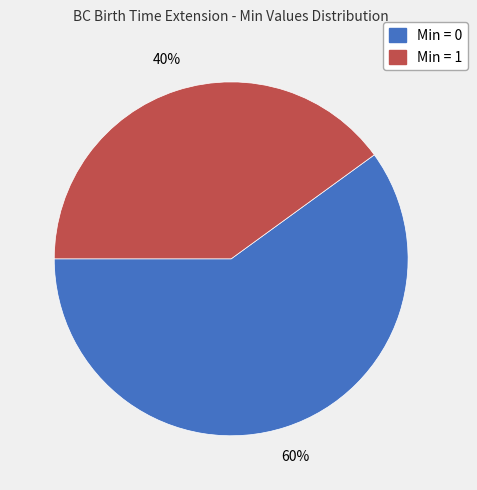

Count the number of slices in the pie.

2